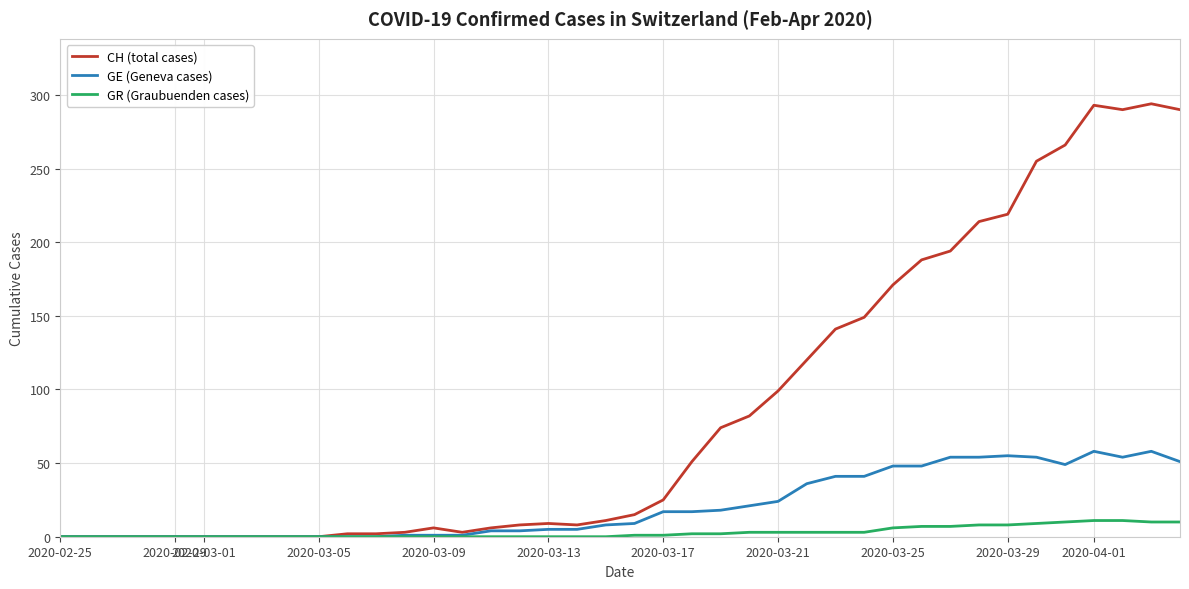

What is the maximum value shown in the chart?

294